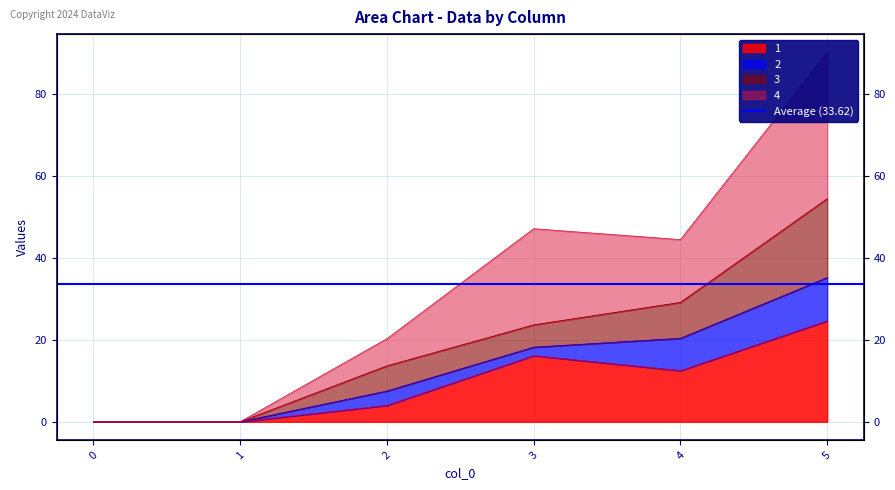

Which category has the highest value in the 1 series?

5